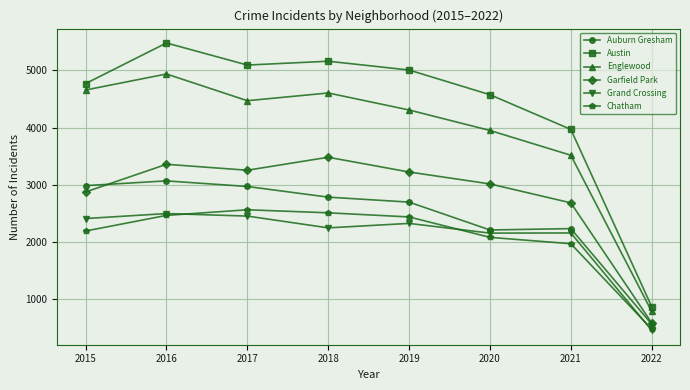

Which category has the lowest value in the Garfield Park series?

2022